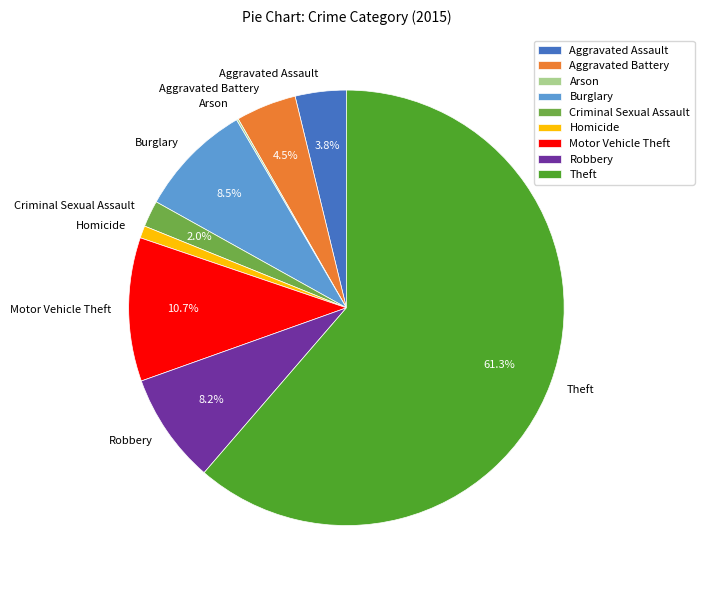

What is the majority slice?

Theft